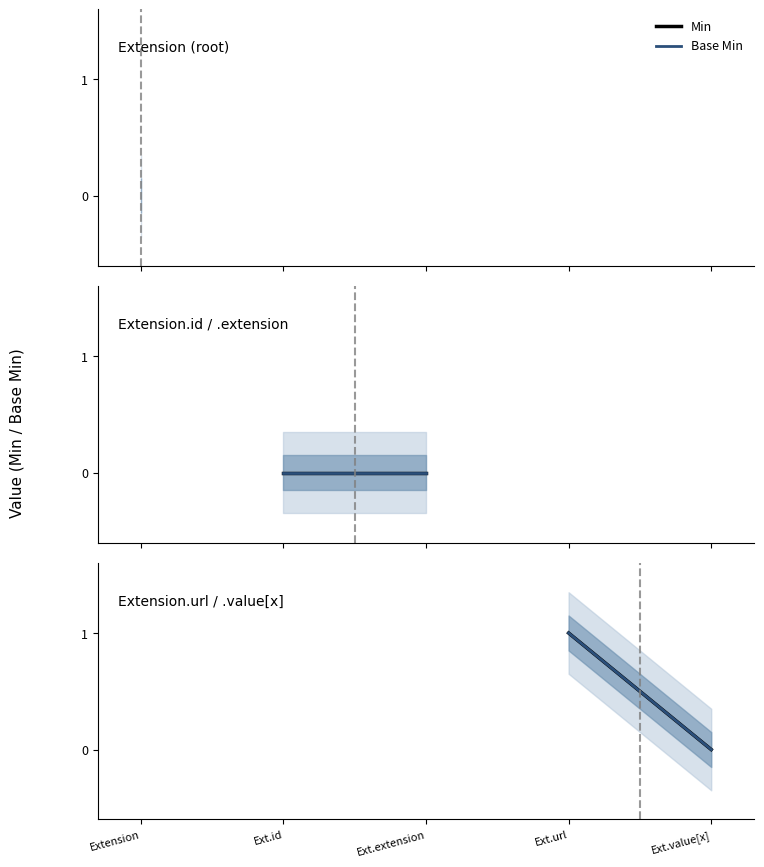

At which category does the chart reach its minimum across all series?

Ext.value[x]